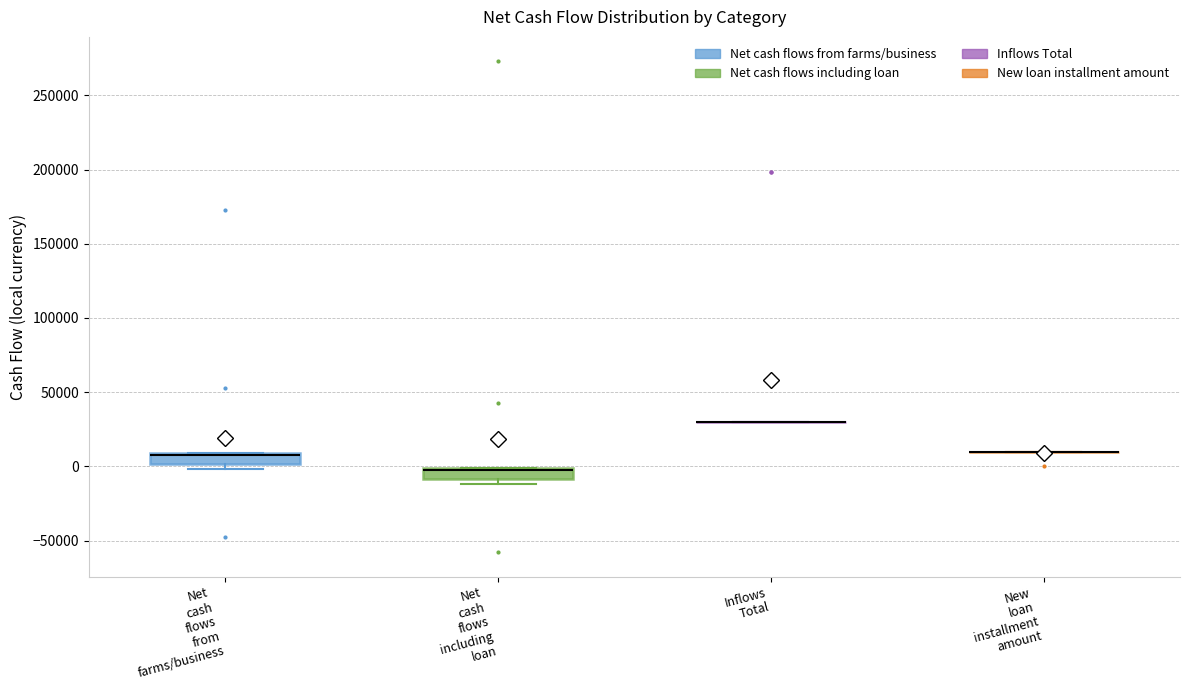

Where is the upper edge of the box for Net cash flows from farms/business on the y-axis? The values are not printed on the chart, so give them approximately, as read against the axis.

10000